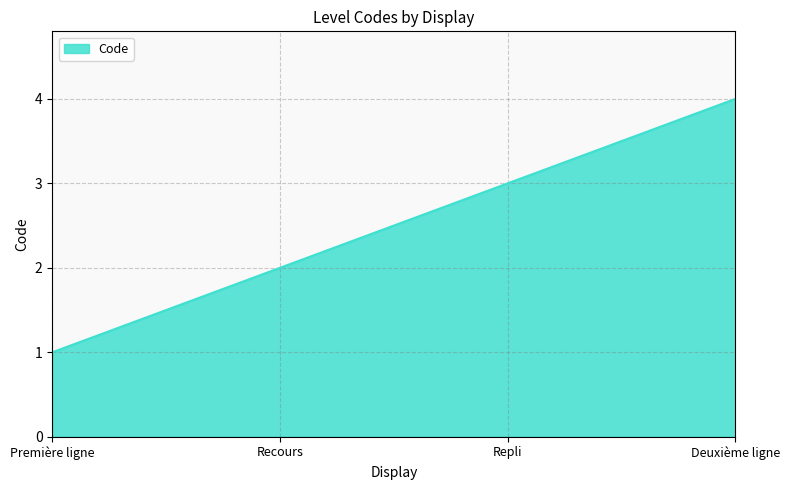

Read the value at Repli.

3